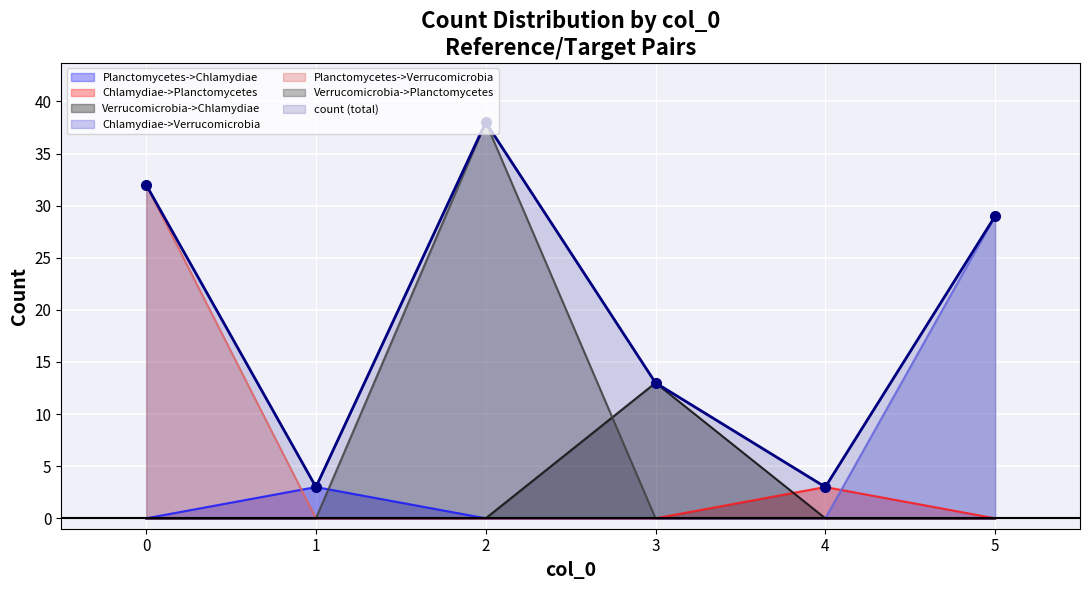

Reading left to right, list all the values displayed in this chart.

Planctomycetes->Chlamydiae: 32	0	0	0	0	0
Chlamydiae->Planctomycetes: 0	3	0	0	0	0
Verrucomicrobia->Chlamydiae: 0	0	38	0	0	0
Chlamydiae->Verrucomicrobia: 0	0	0	13	0	0
Planctomycetes->Verrucomicrobia: 0	0	0	0	3	0
Verrucomicrobia->Planctomycetes: 0	0	0	0	0	29